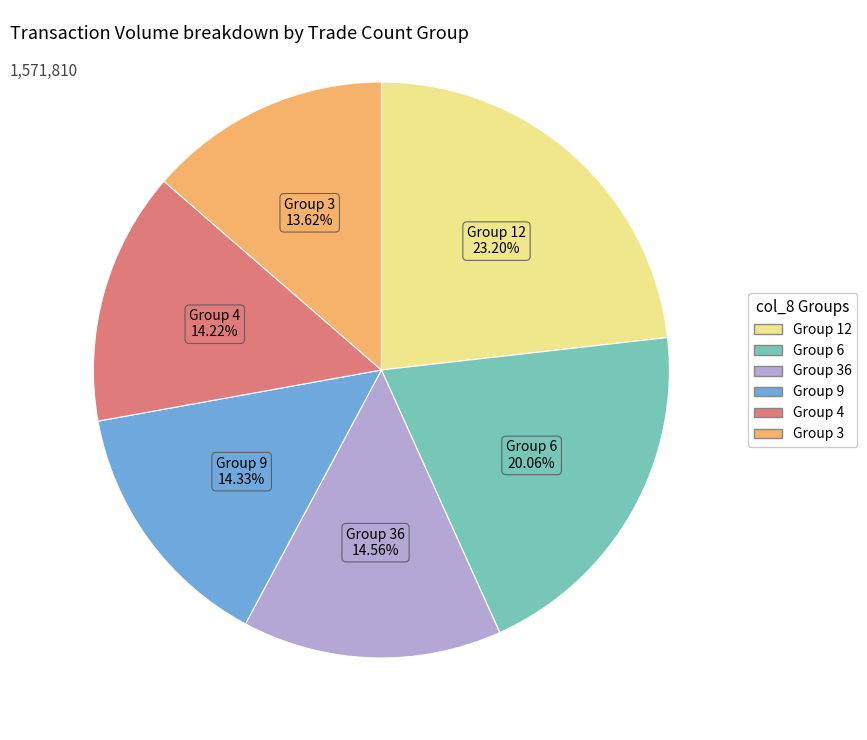

Does any single category account for the majority?

No